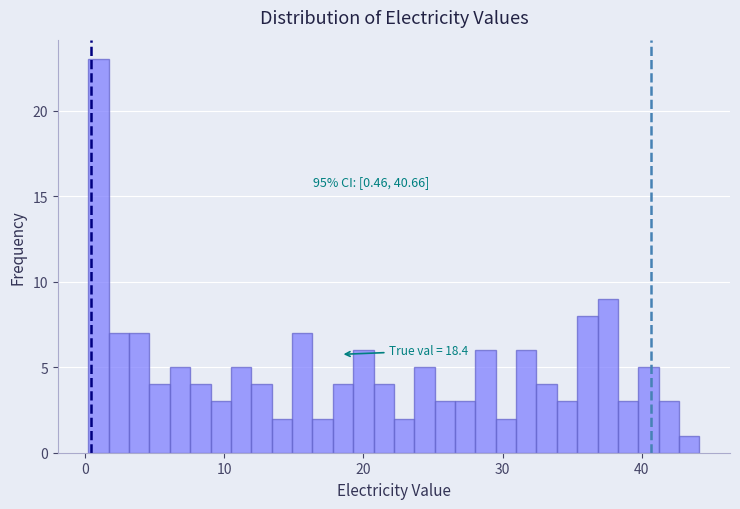

Around what value on the x-axis is the tallest bar? Give the approximate position of its centre, as read against the axis.

1